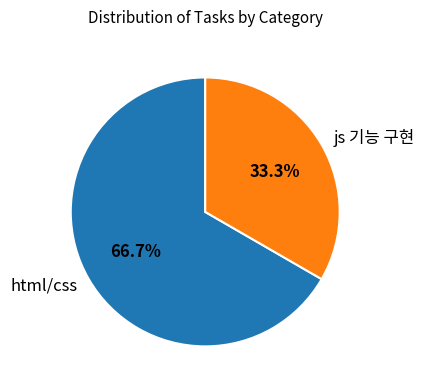

To the nearest percent, what portion does js 기능 구현 represent?

33%